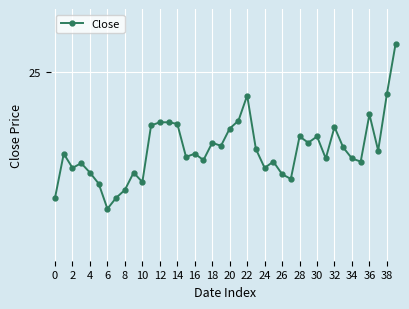

Does the chart have visible grid lines?

Yes